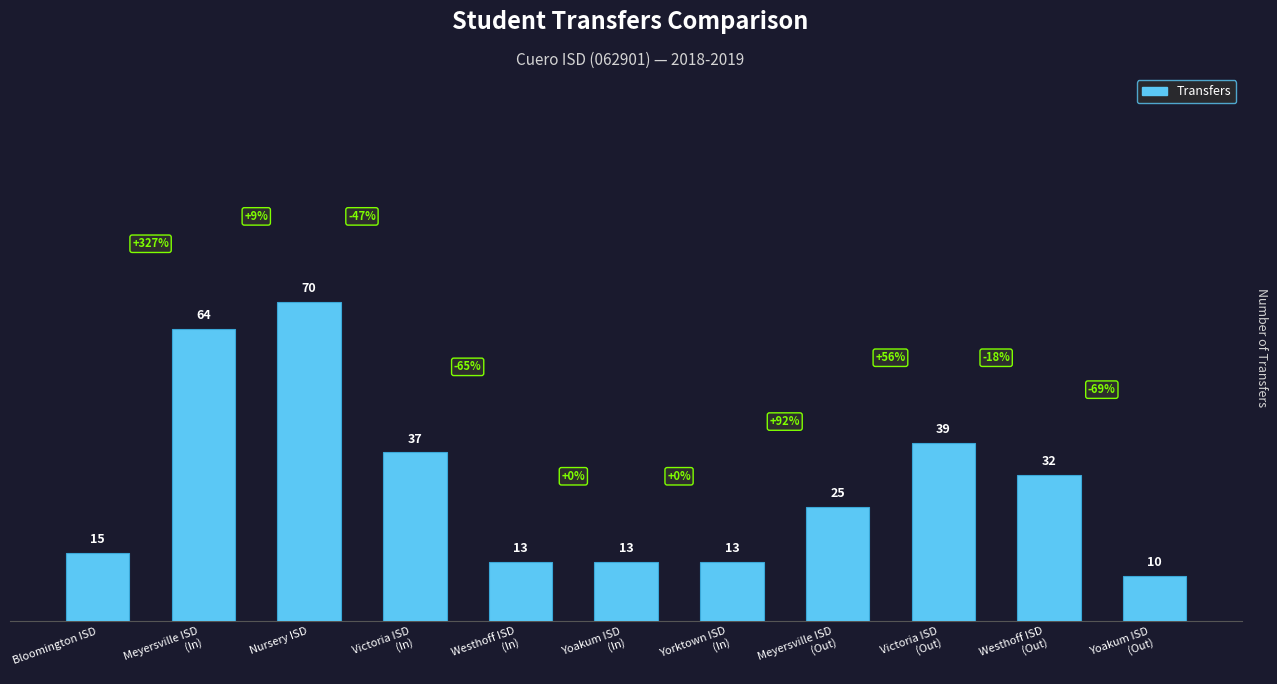

At which label does the data first exceed 25?

Meyersville ISD
(In)